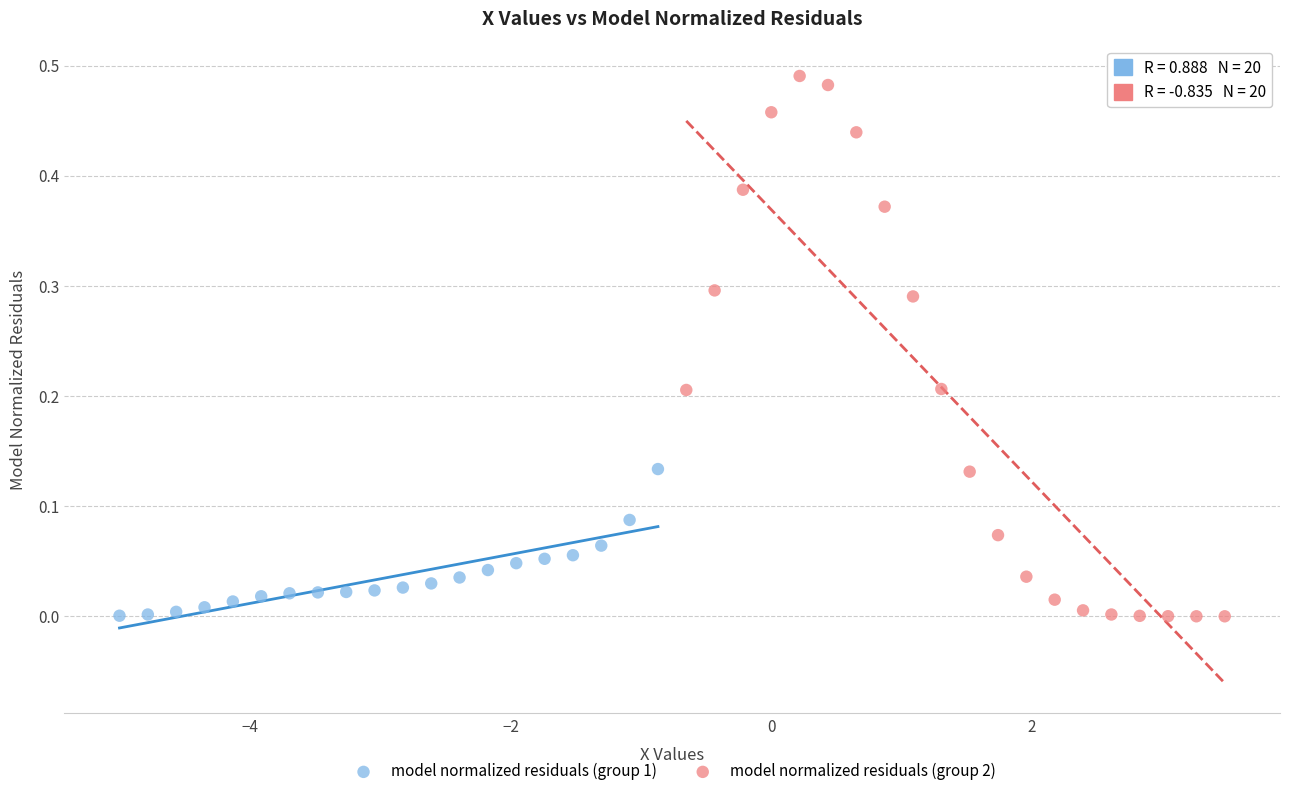

Which series reaches the maximum Y coordinate?

model normalized residuals (group 2)